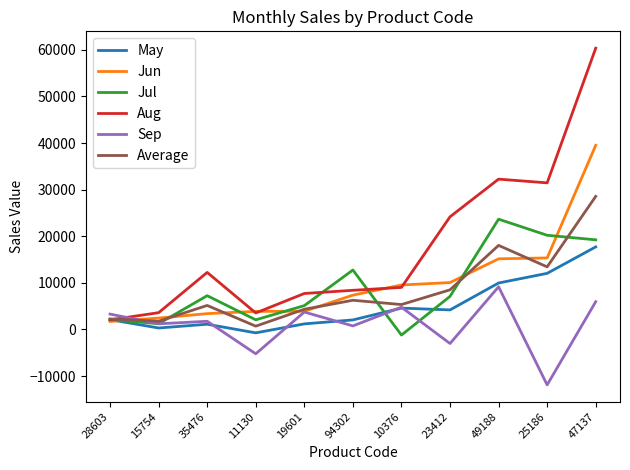

What is the total value across all series at 47137?

171297.8